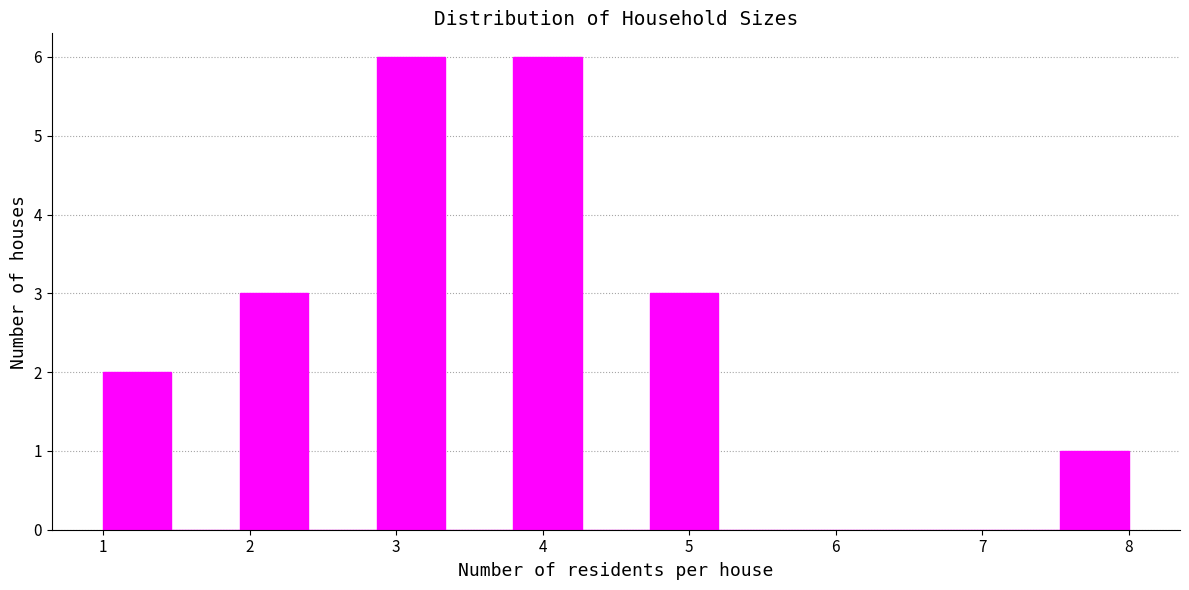

What is the height of the bar covering 2.9 to 3.3 on the x-axis? Neither the bar edges nor the heights are printed on the chart, so give them approximately, as read against the axes.

6